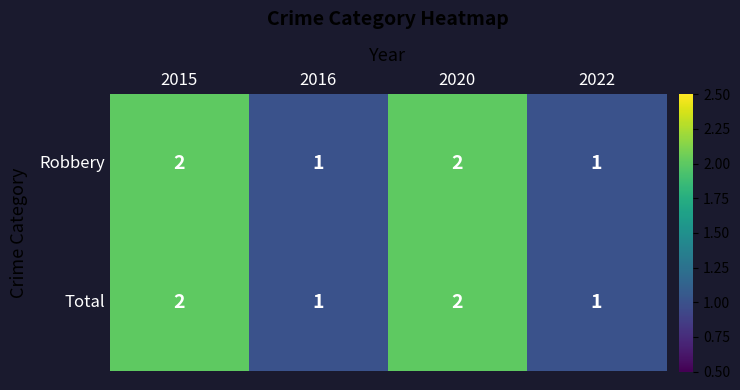

Is the value of Robbery at 2016 greater than the value of Total at 2015?

No